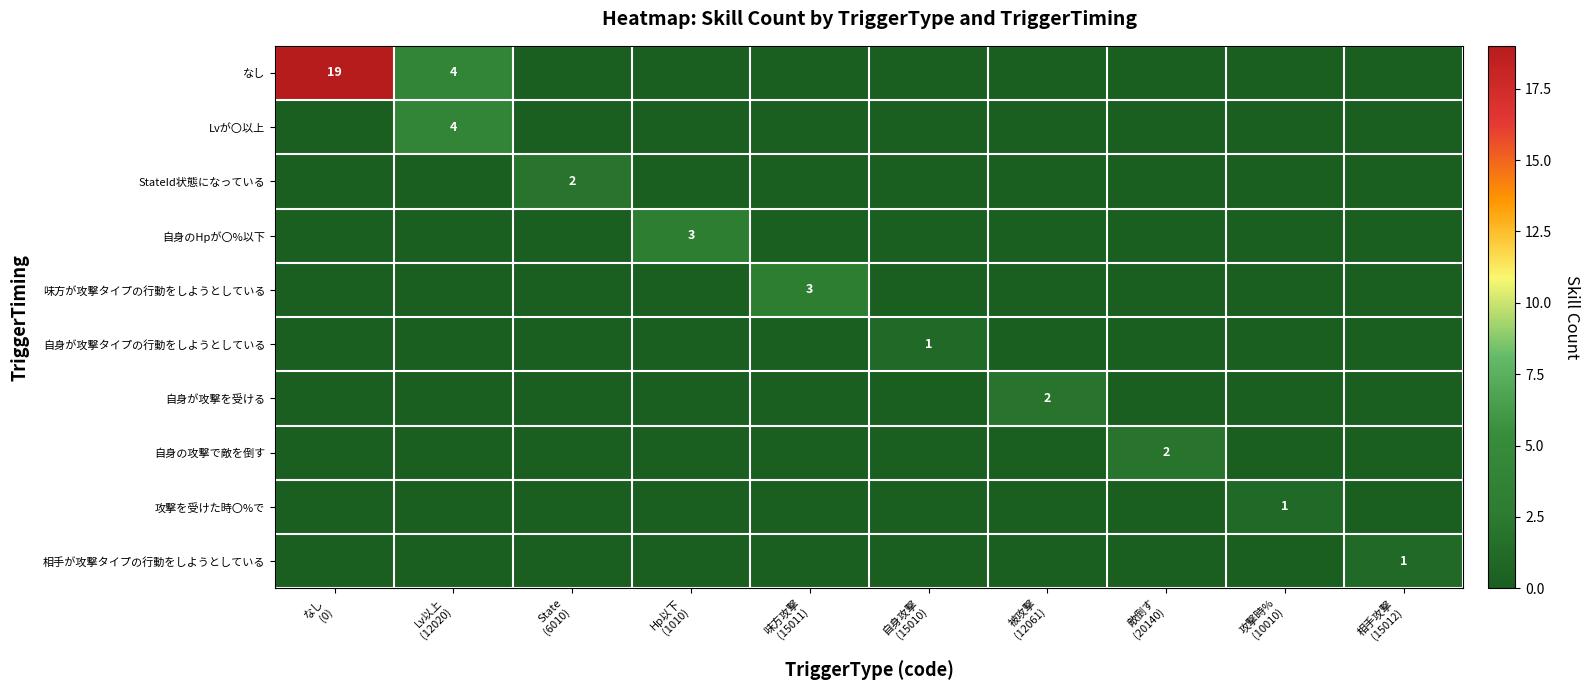

Which label corresponds to the smallest value in the chart?

State
(6010)